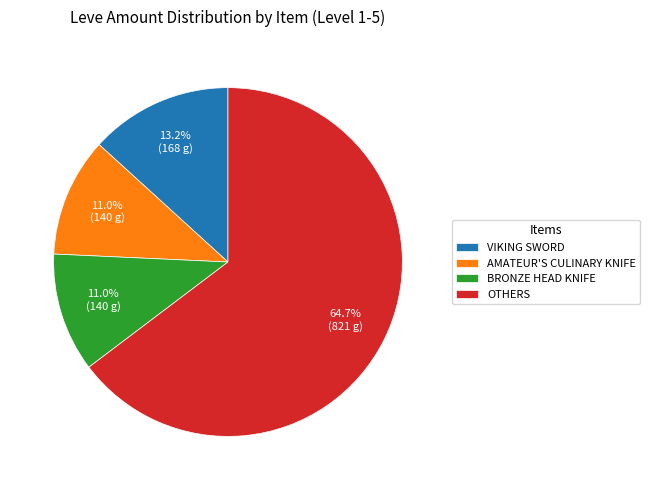

What is the largest slice in the pie chart?

OTHERS